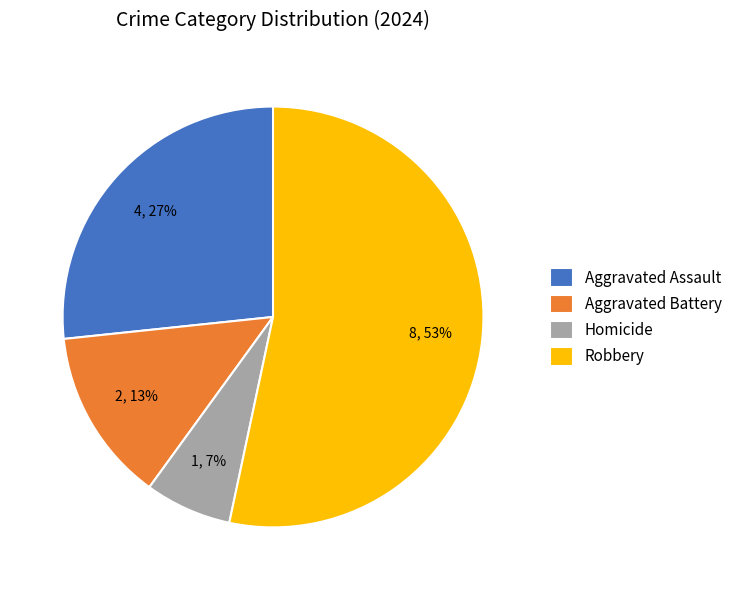

Combined, do Homicide and Robbery account for over 50%?

Yes